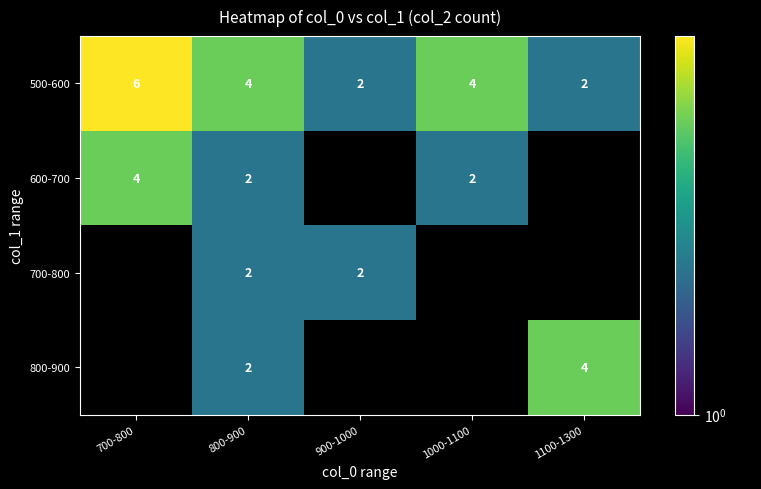

How many 500-600 values are between 2 and 4?

4